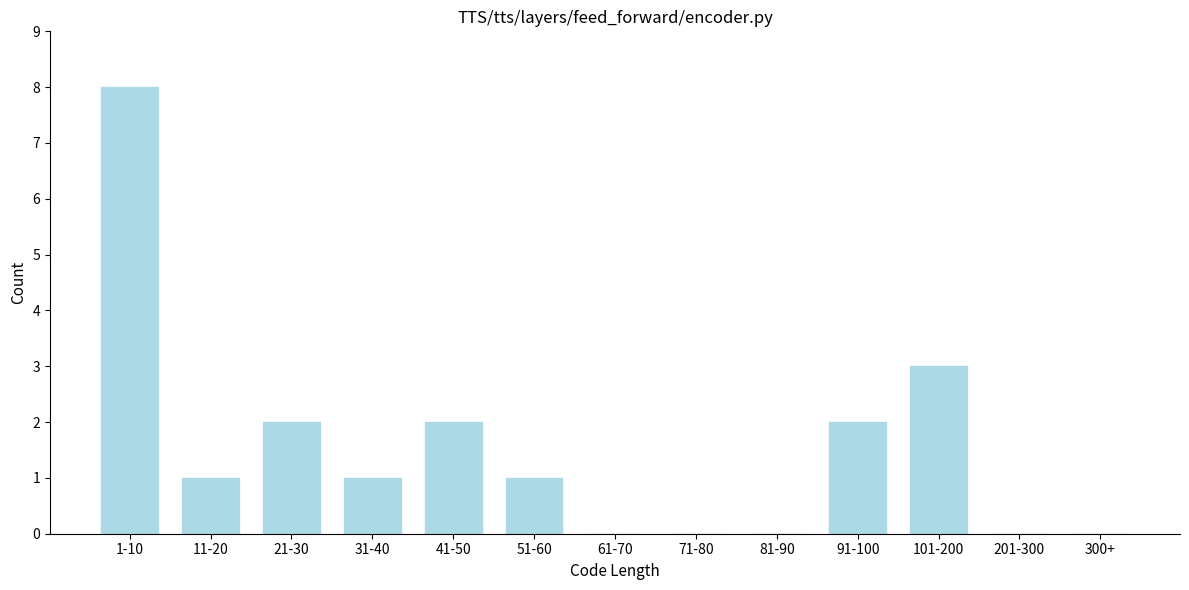

Reading left to right, what are all the values shown in this chart?

1-10=8	11-20=1	21-30=2	31-40=1	41-50=2	51-60=1	61-70=0	71-80=0	81-90=0	91-100=2	101-200=3	201-300=0	300+=0